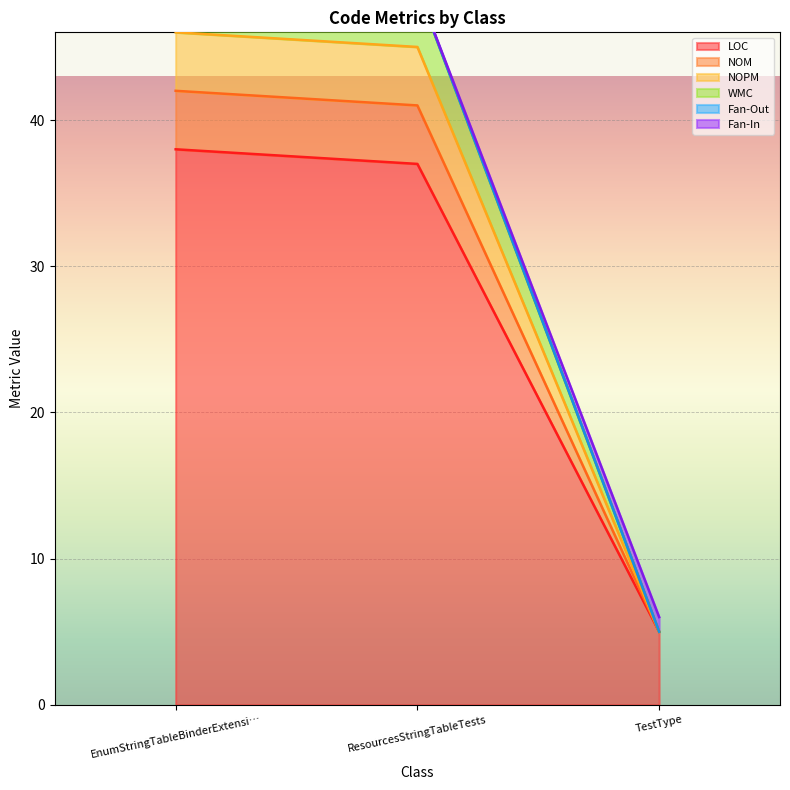

What is the label of the 2nd point from the right?

ResourcesStringTableTests